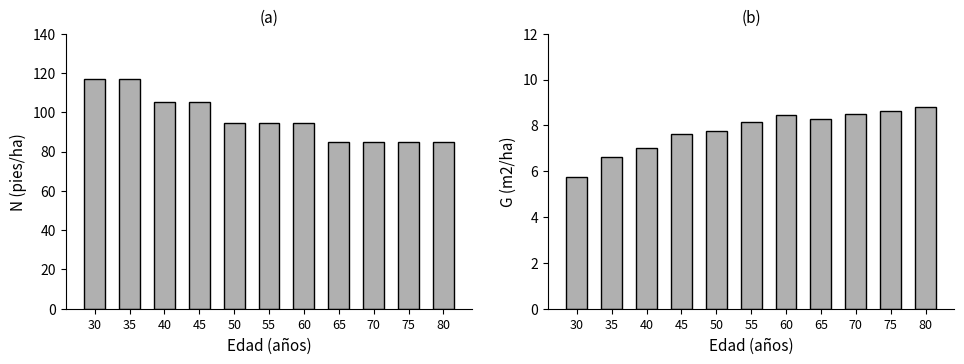

What are all the series names shown in the legend?

N (pies/ha), G (m2/ha)